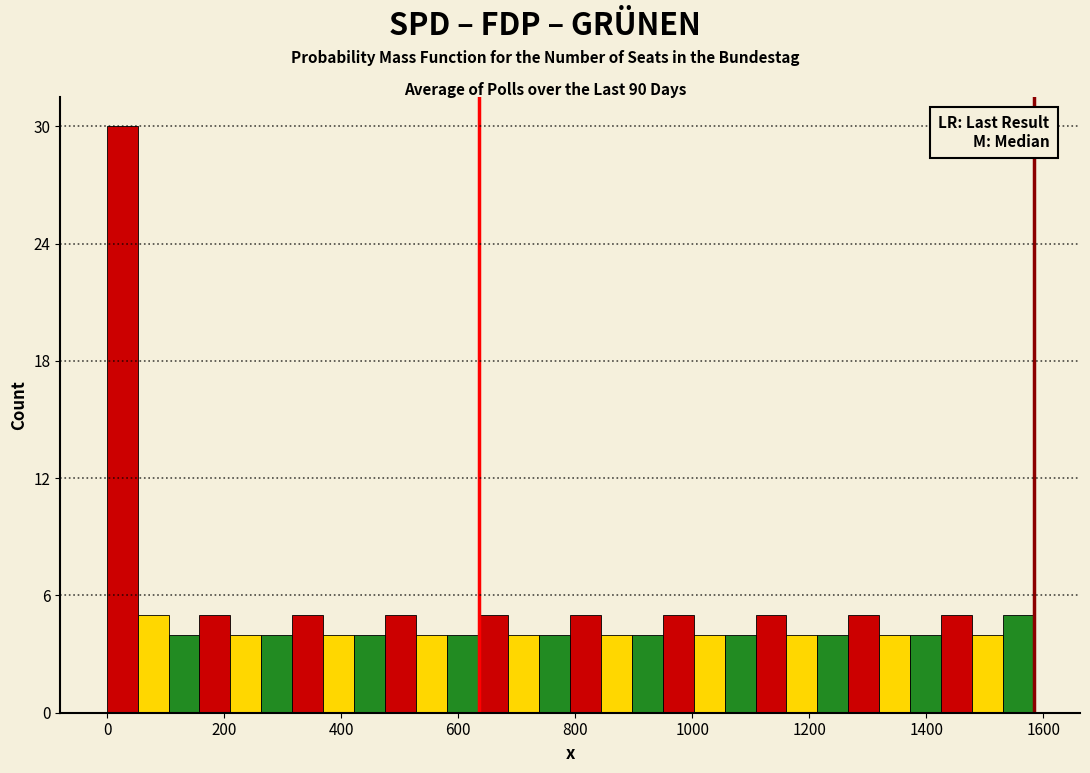

Around what value on the x-axis is the tallest bar? Give the approximate position of its centre, as read against the axis.

20